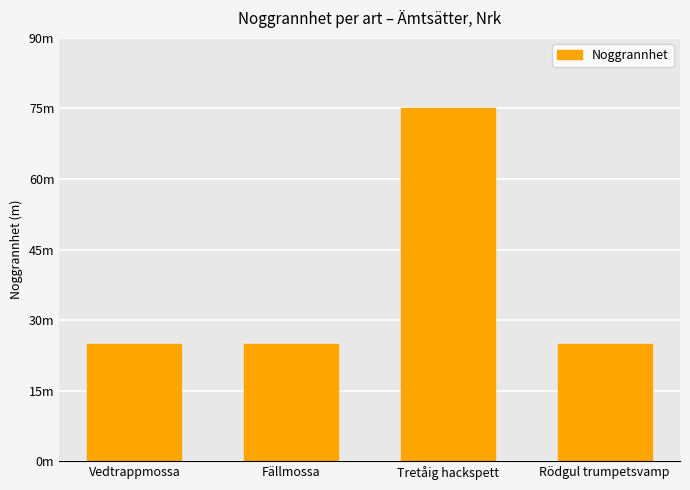

Reading right to left, transcribe all the data shown in this chart.

Rödgul trumpetsvamp=25	Tretåig hackspett=75	Fällmossa=25	Vedtrappmossa=25